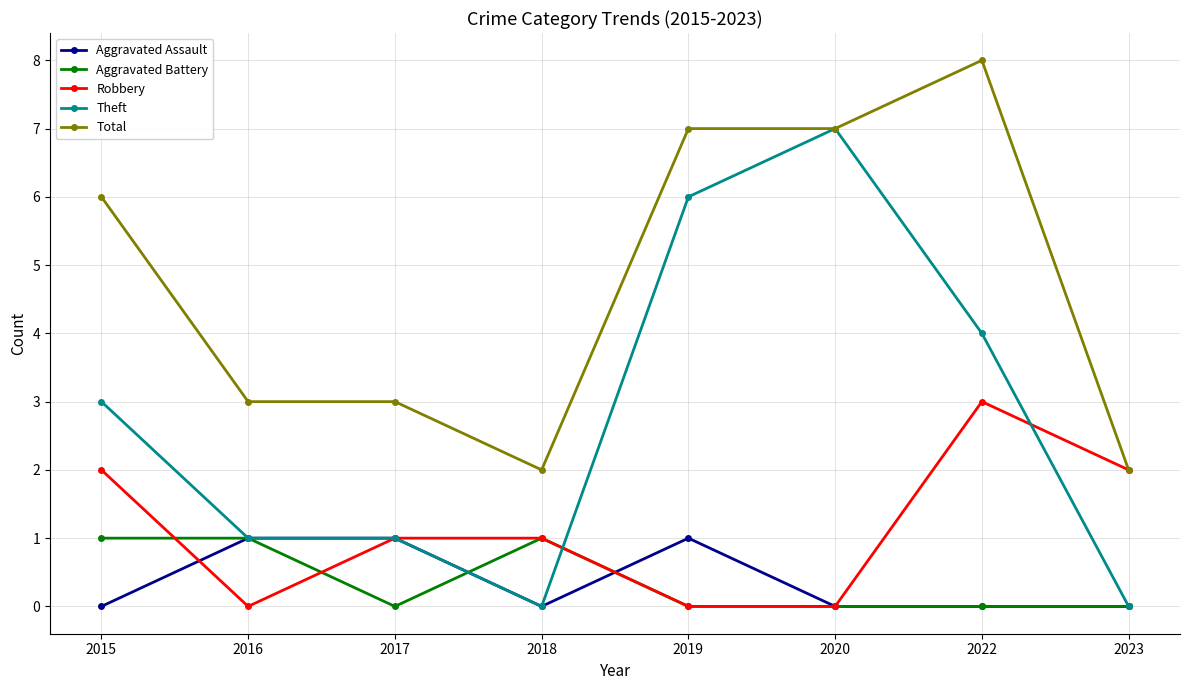

Which series ends up on top after the final intersection of Theft and Robbery?

Robbery